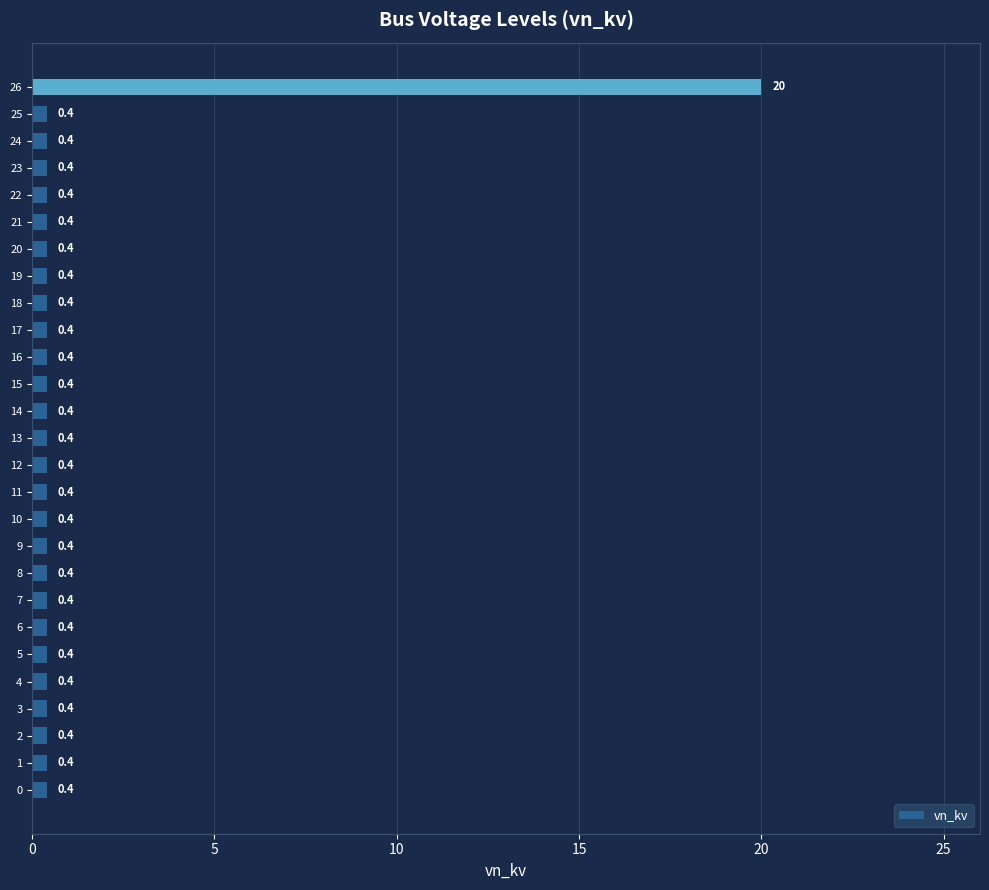

The chart shows a value of 0.4 at 23. True or false?

True